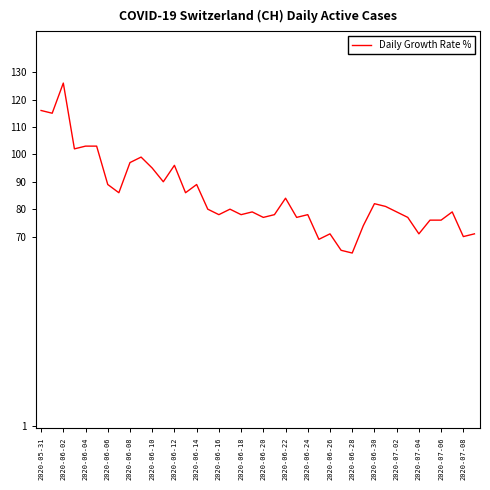

What is the minimum value shown in the chart?

64